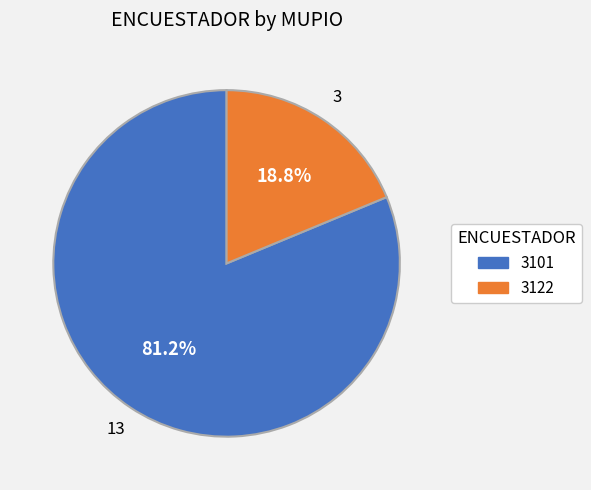

How many slices are in this pie chart?

2